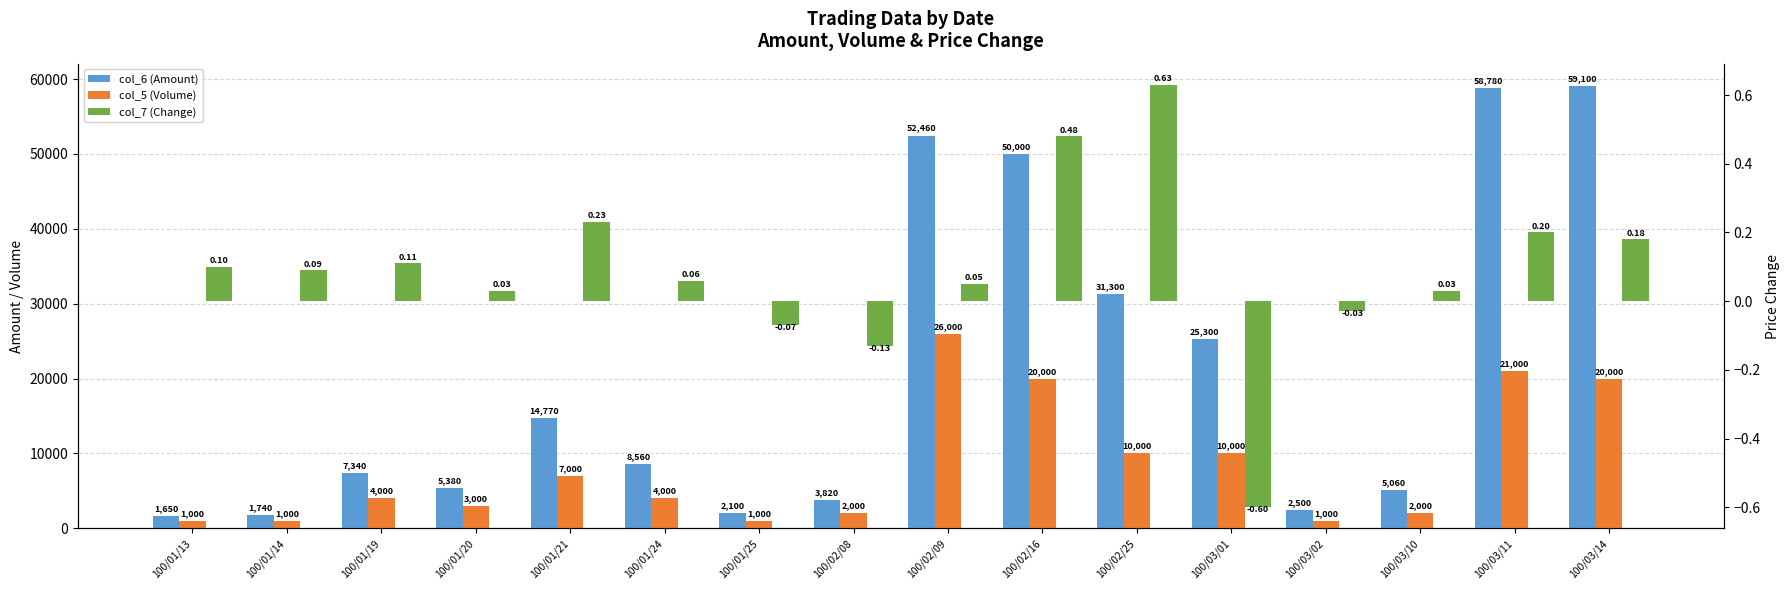

Reading left to right, extract all data points from this chart.

col_6 (Amount): 1650.0	1740.0	7340.0	5380.0	14770.0	8560.0	2100.0	3820.0	52460.0	50000.0	31300.0	25300.0	2500.0	5060.0	58780.0	59100.0
col_5 (Volume): 1000.0	1000.0	4000.0	3000.0	7000.0	4000.0	1000.0	2000.0	26000.0	20000.0	10000.0	10000.0	1000.0	2000.0	21000.0	20000.0
col_7 (Change): 0.1	0.1	0.1	0.0	0.2	0.1	-0.1	-0.1	0.1	0.5	0.6	-0.6	-0.0	0.0	0.2	0.2